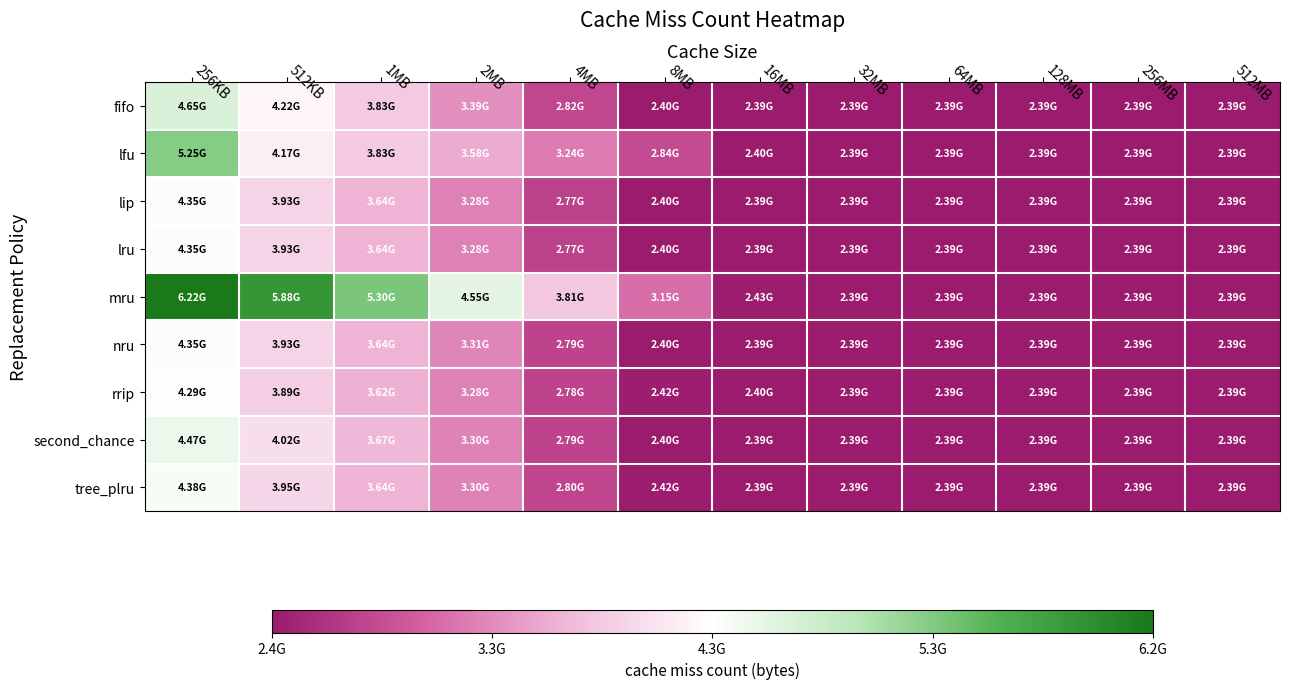

Which series changed the most between 2MB and 4MB?

mru